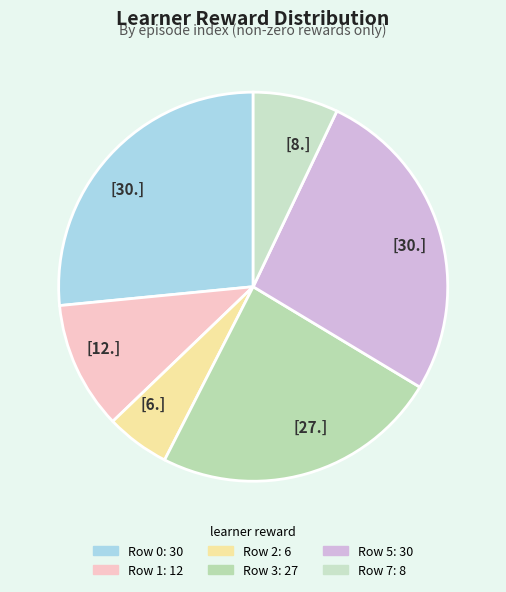

How many segments does this pie chart have?

6